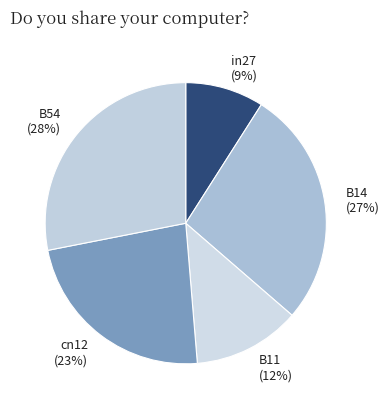

Is it true that B11 is 12% of the pie?

True